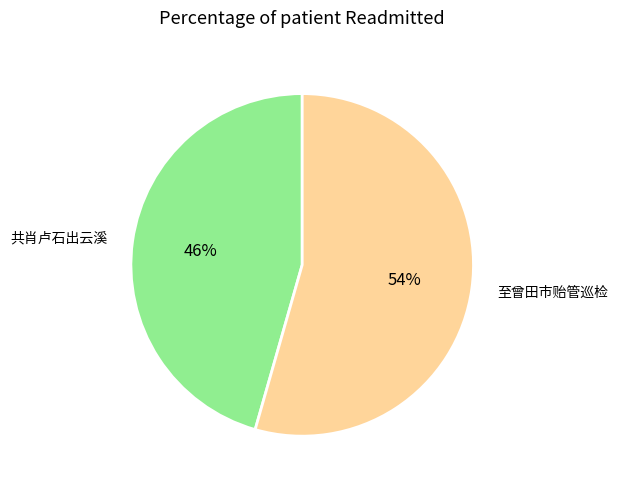

Combined, do 共肖卢石出云溪 and 至曾田市贻管巡检 account for over 50%?

Yes